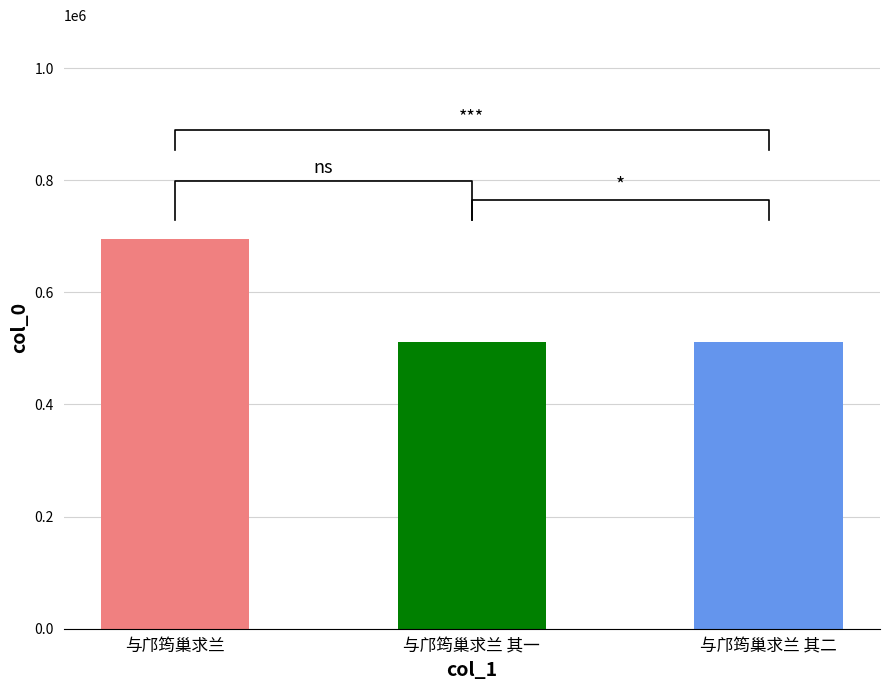

What is the maximum value shown in the chart?

694492